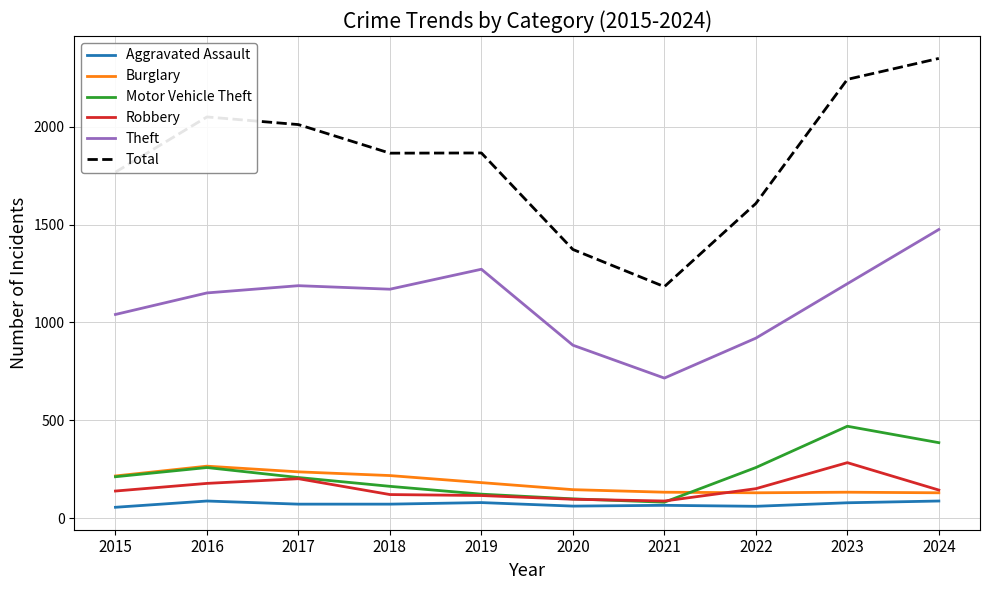

What is the highest value of the Total series?

2349